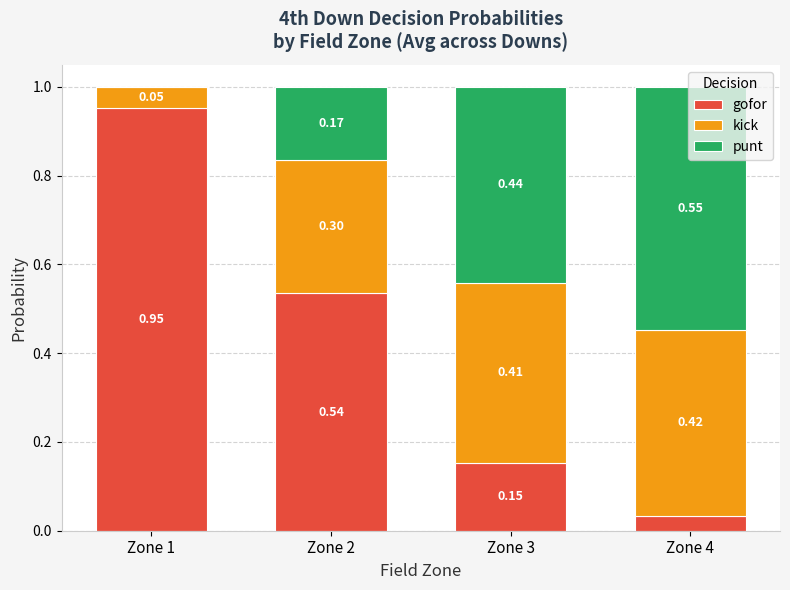

What is the sum of the gofor values at Zone 1 and Zone 3?

1.1